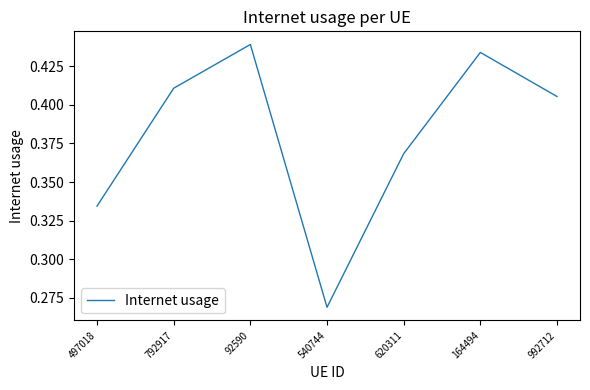

Which label corresponds to the largest value in the chart?

92590